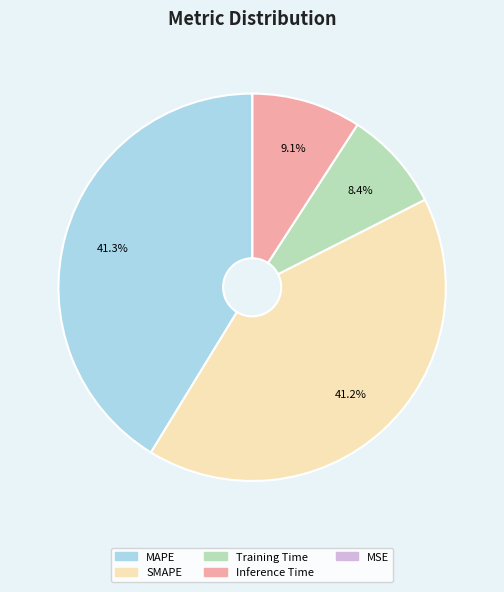

Does Training Time represent more than half of the total?

No